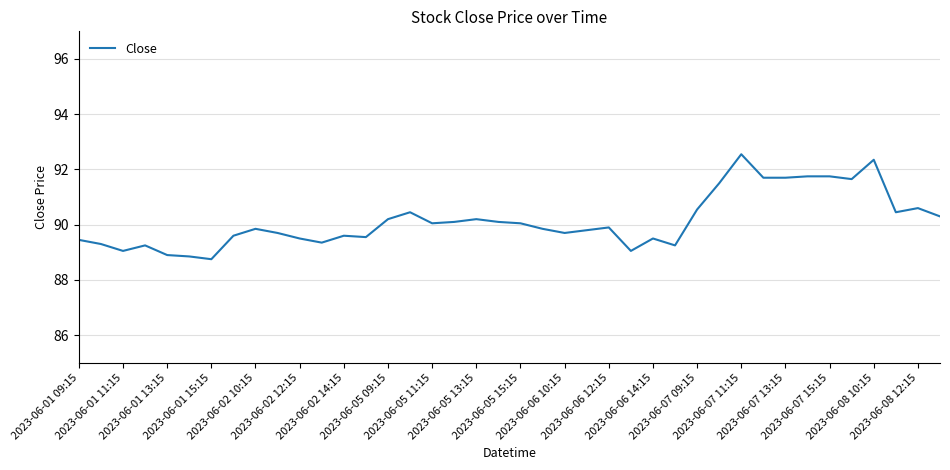

What is the difference between the maximum and minimum values?

3.8